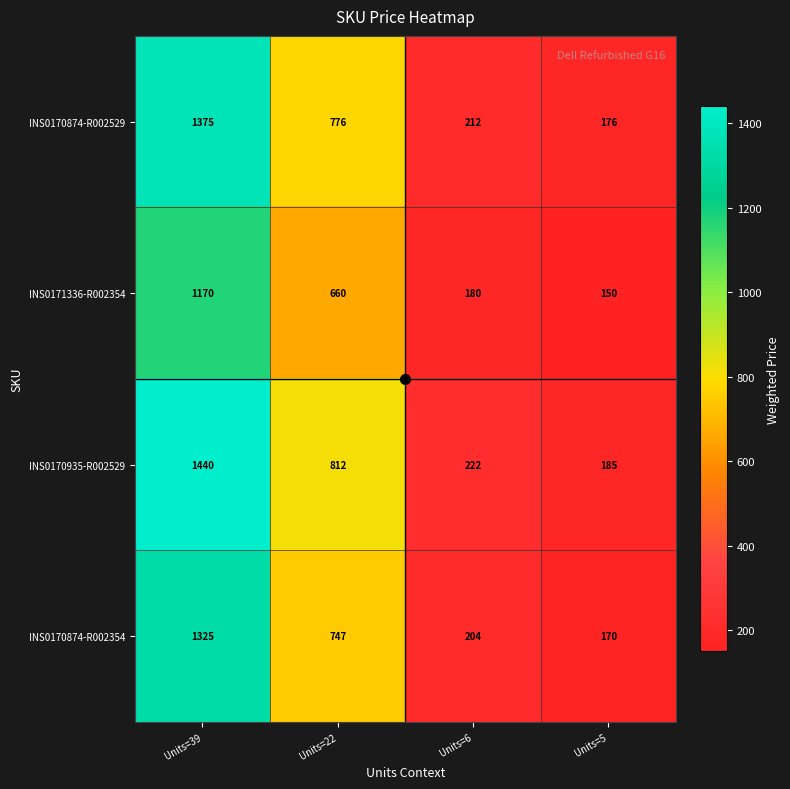

Count the number of categories in the chart.

4